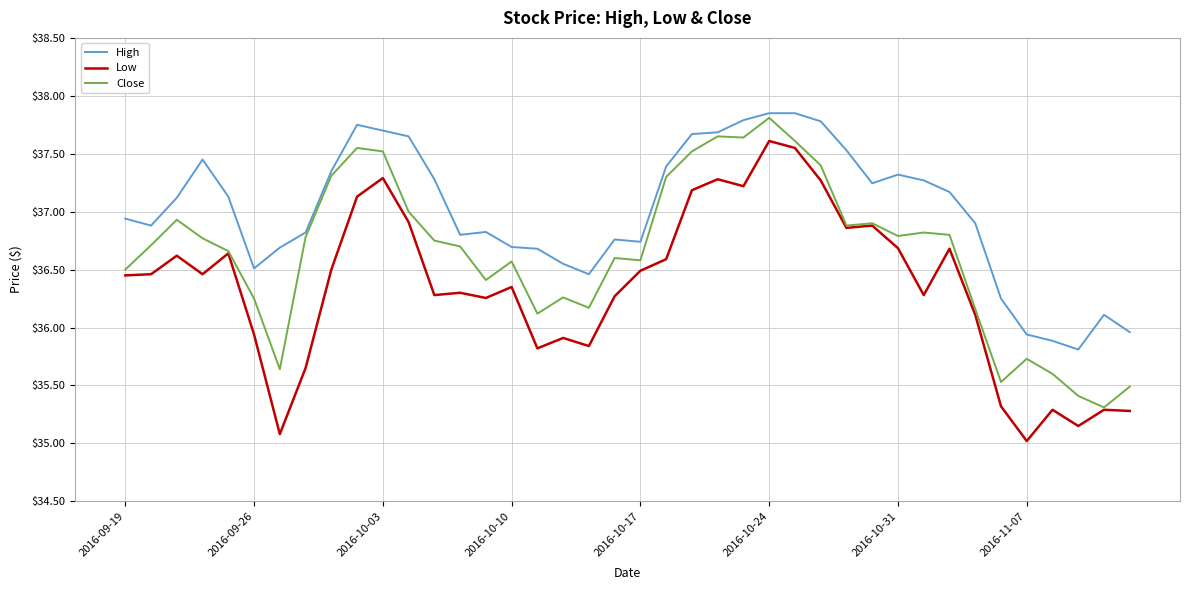

Is this an area chart (filled region under the line)?

No